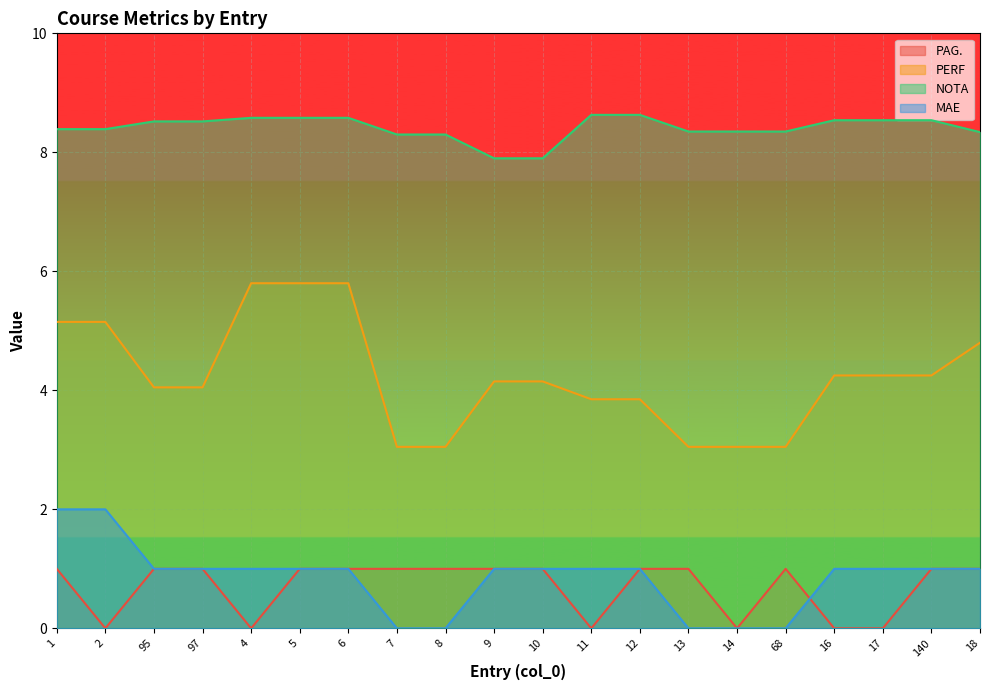

At how many categories does at least one series exceed 2?

20